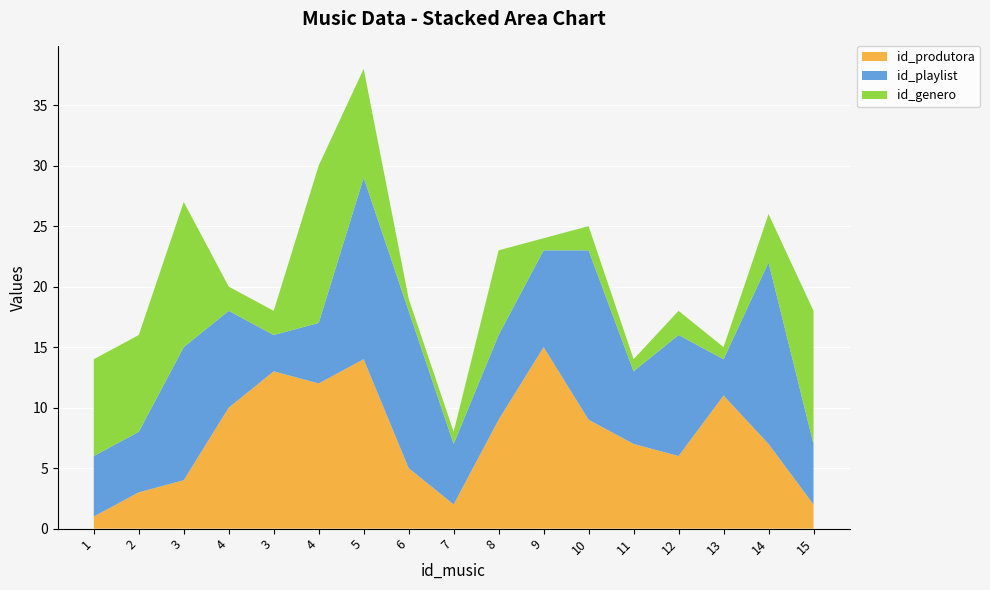

Reading left to right, what are all the values shown in this chart?

id_produtora: 1=1	2=3	3=4	4=10	3=13	4=12	5=14	6=5	7=2	8=9	9=15	10=9	11=7	12=6	13=11	14=7	15=2
id_playlist: 1=5	2=5	3=11	4=8	3=3	4=5	5=15	6=13	7=5	8=7	9=8	10=14	11=6	12=10	13=3	14=15	15=5
id_genero: 1=8	2=8	3=12	4=2	3=2	4=13	5=9	6=1	7=1	8=7	9=1	10=2	11=1	12=2	13=1	14=4	15=11